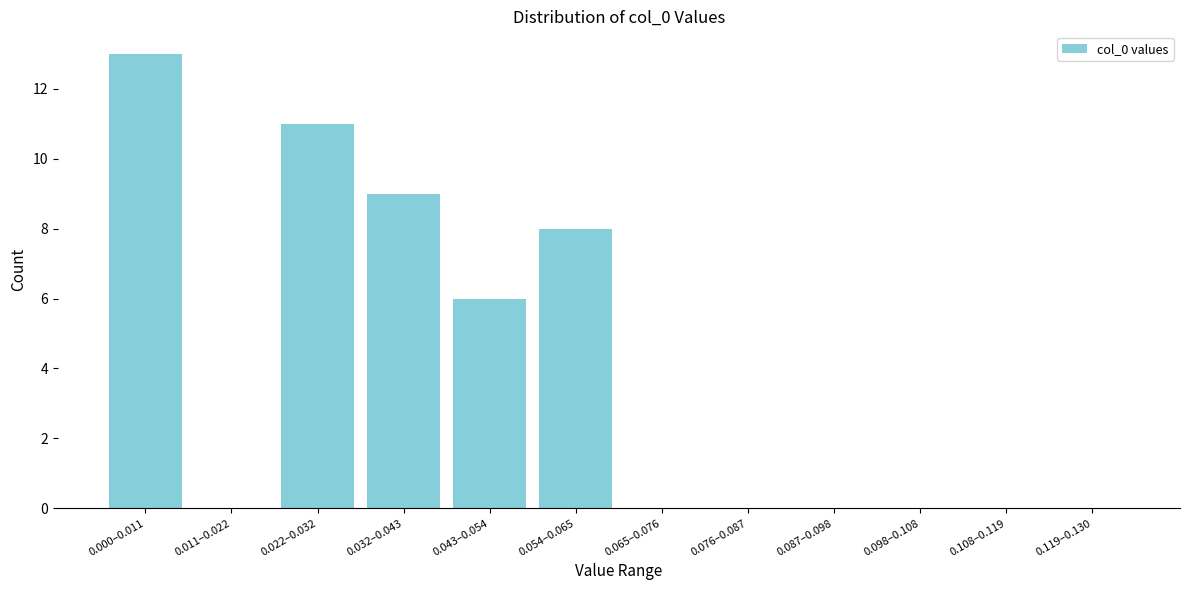

Reading left to right, extract all data points from this chart.

0.000–0.011=13	0.011–0.022=0	0.022–0.032=11	0.032–0.043=9	0.043–0.054=6	0.054–0.065=8	0.065–0.076=0	0.076–0.087=0	0.087–0.098=0	0.098–0.108=0	0.108–0.119=0	0.119–0.130=0